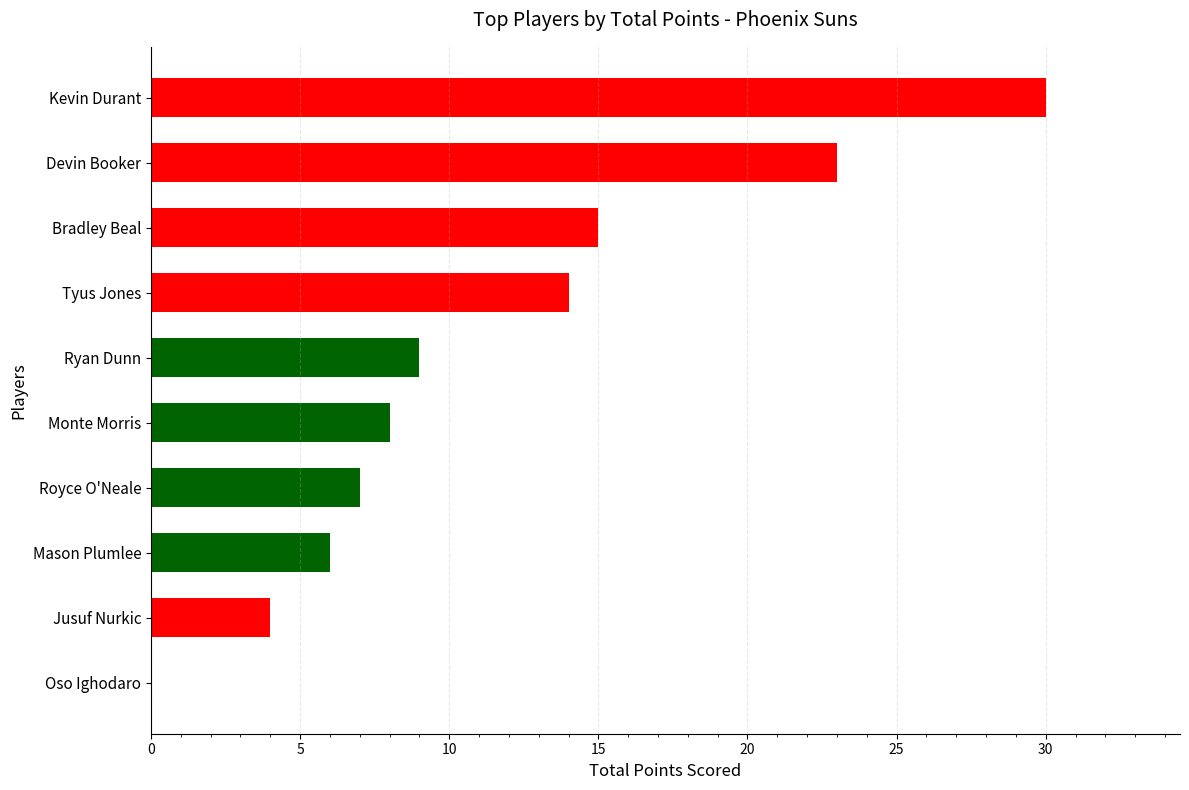

Read the value at Mason Plumlee, to the nearest 10.

10